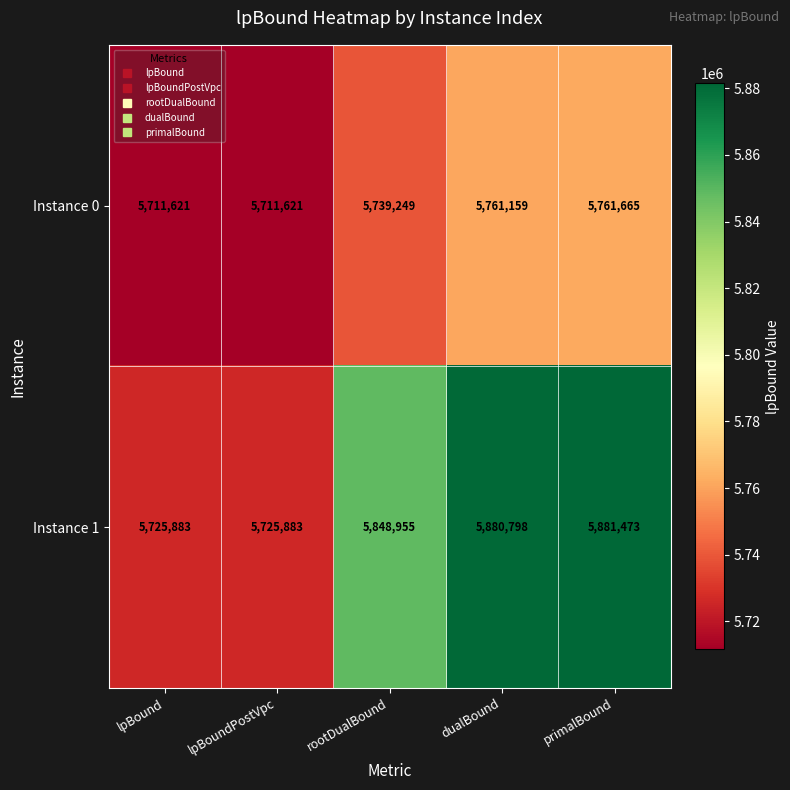

What is the smallest value displayed?

5711621